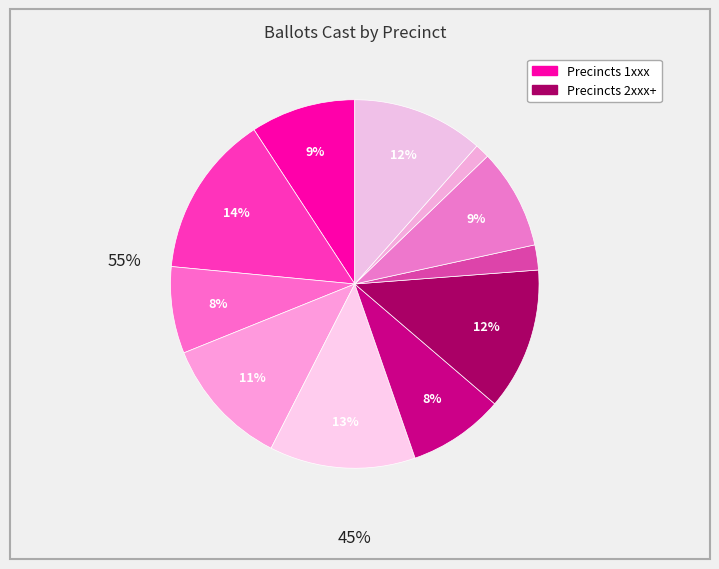

To the nearest percent, what is the difference between the largest and smallest slice percentages?

13%